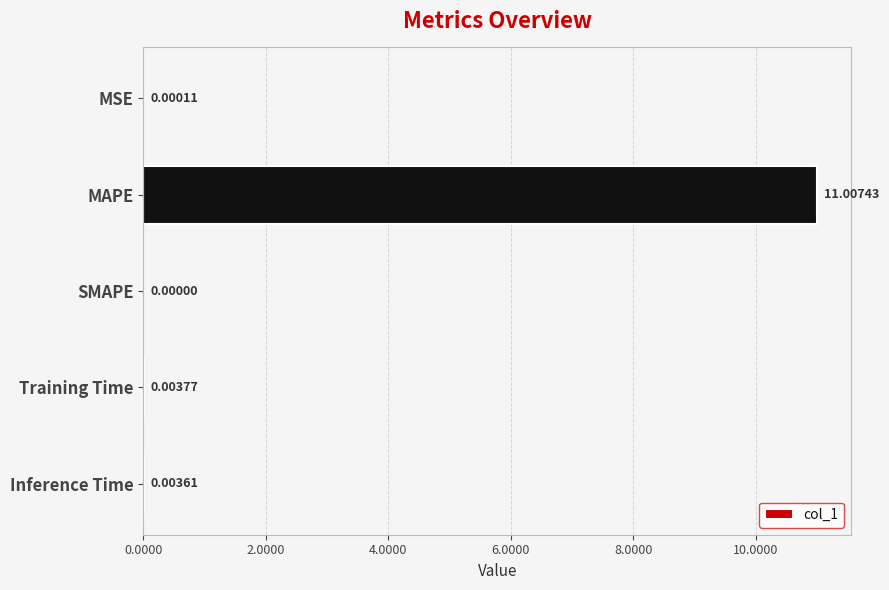

What is the sum of all values?

11.0